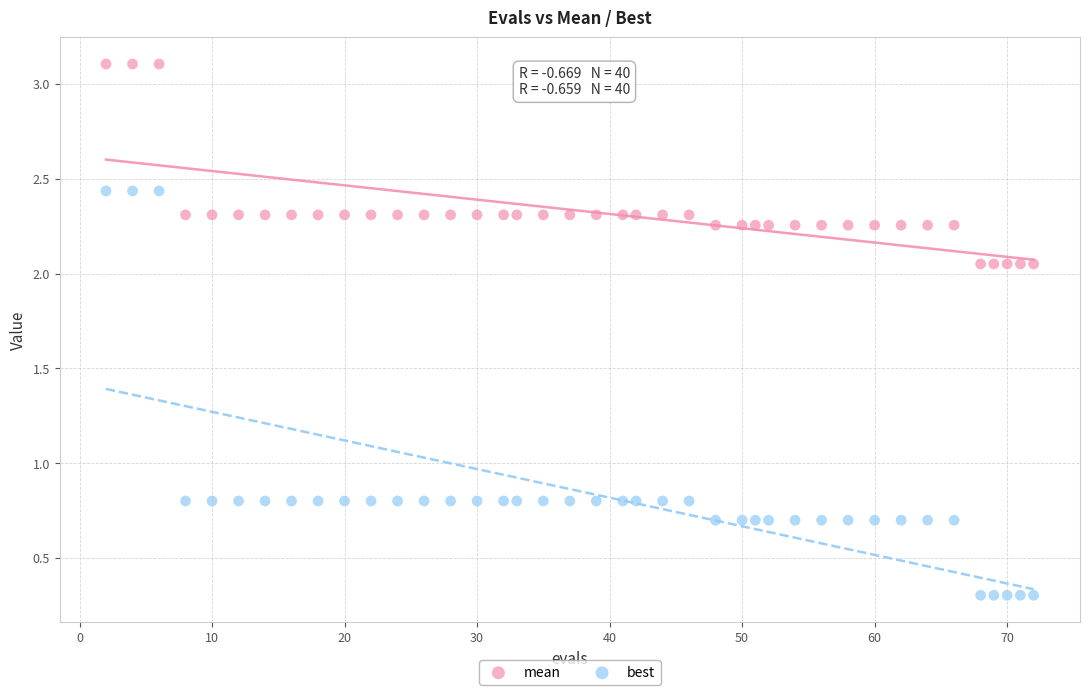

What is the X range (max minus min) for the scatter plot?

70.0